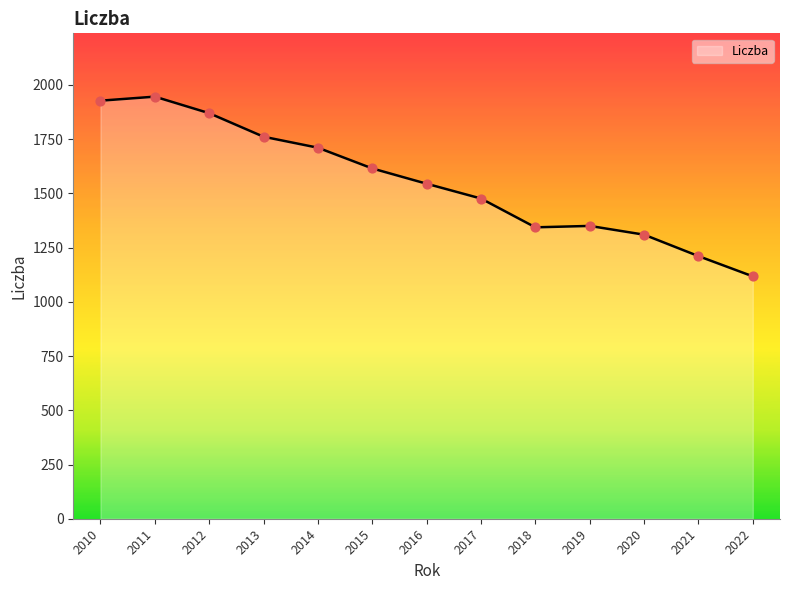

Approximately how many times larger is the value at 2015 compared to 2020?

1.2